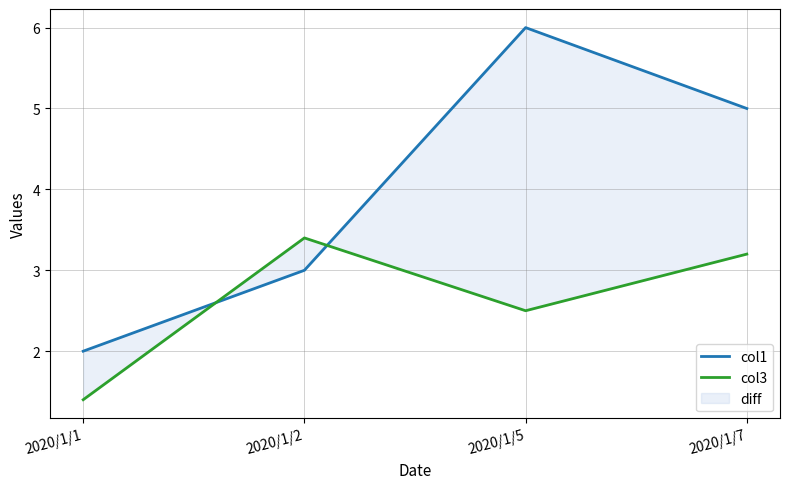

List the series in order of their overall mean, highest first.

col1, col3